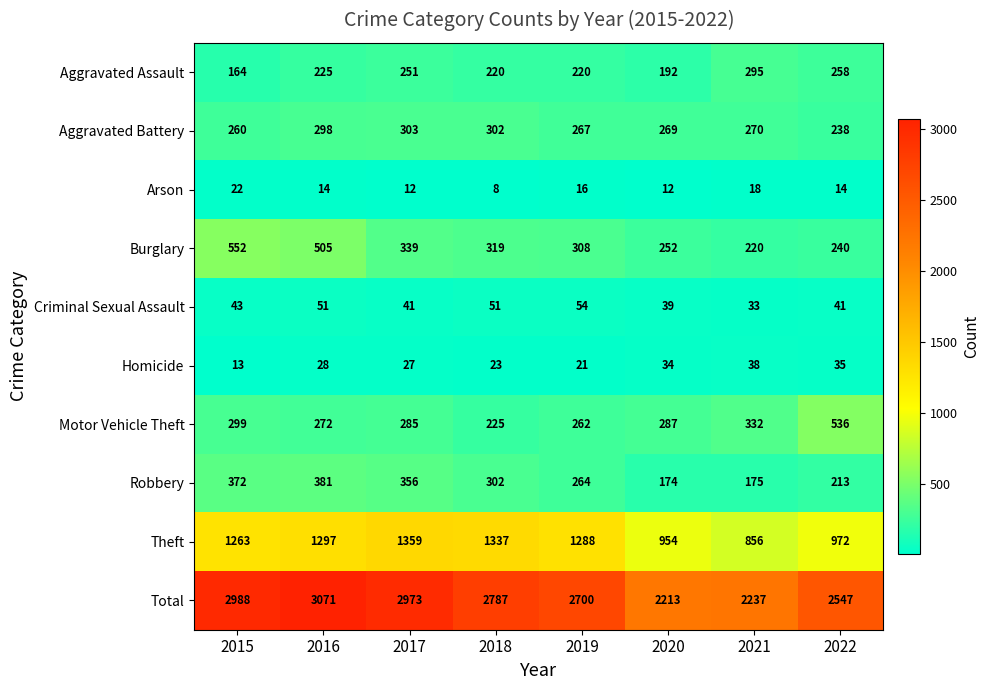

What is the difference between the maximum and second lowest values in the Burglary series?

312